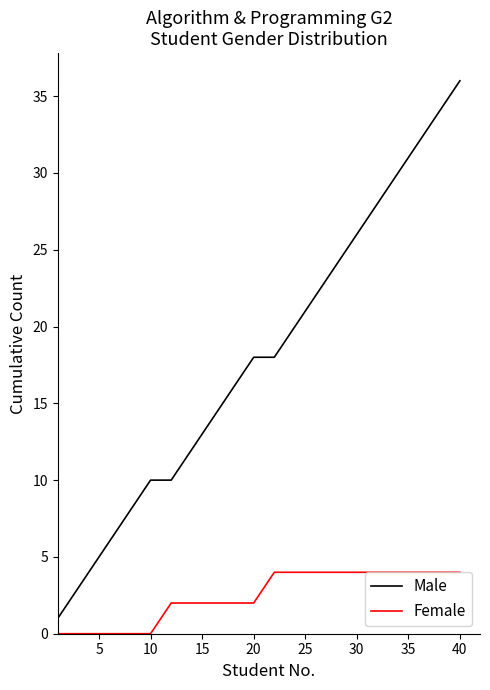

How many Female values are between 1 and 4?

30